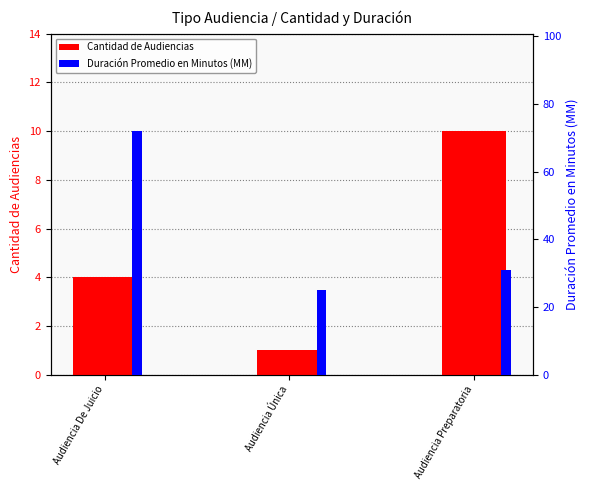

What is the value of the Cantidad de Audiencias bar at the 3rd from the left?

10